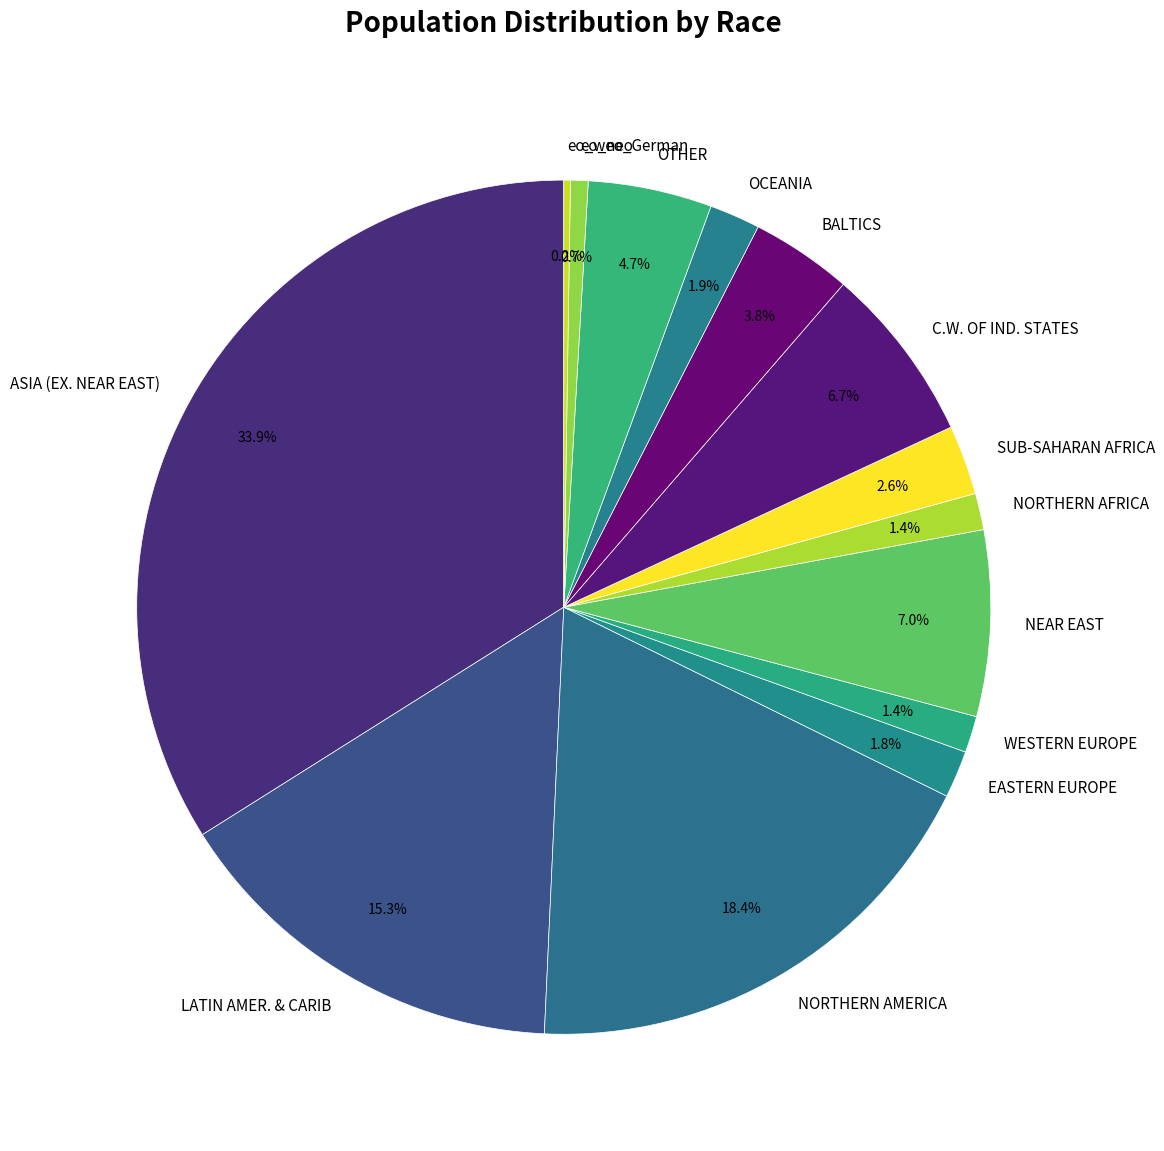

Does NEAR EAST account for over 50% of the chart?

No